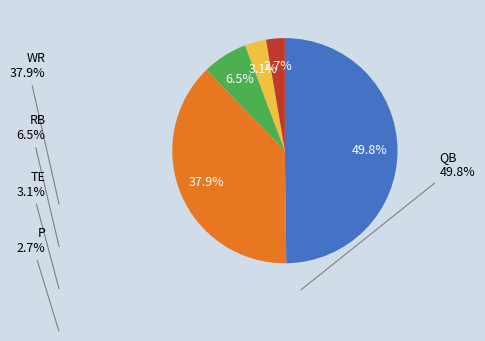

How many slices are in this pie chart?

5